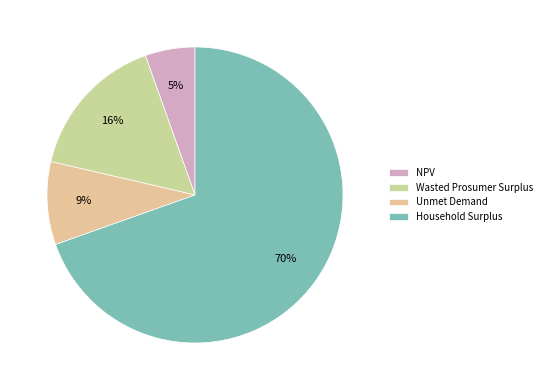

To the nearest percent, what portion does NPV represent?

5%